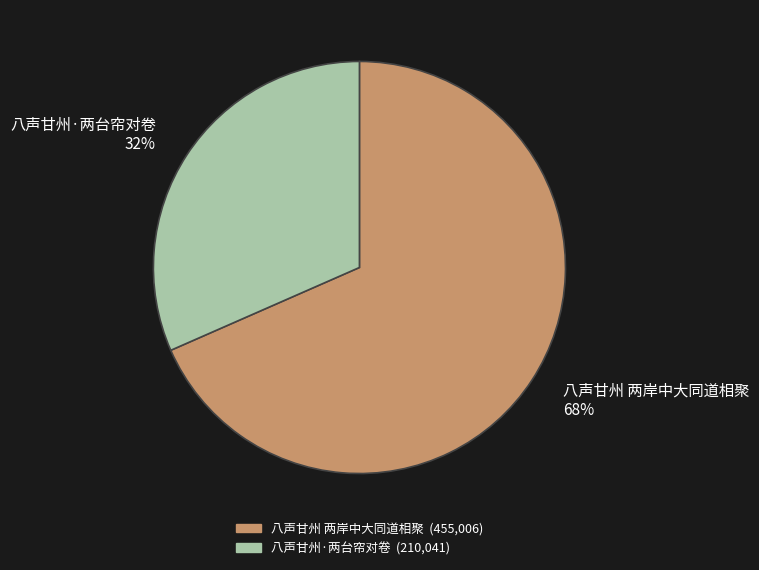

The 八声甘州 两岸中大同道相聚 slice represents 83% of the pie. True or false?

False